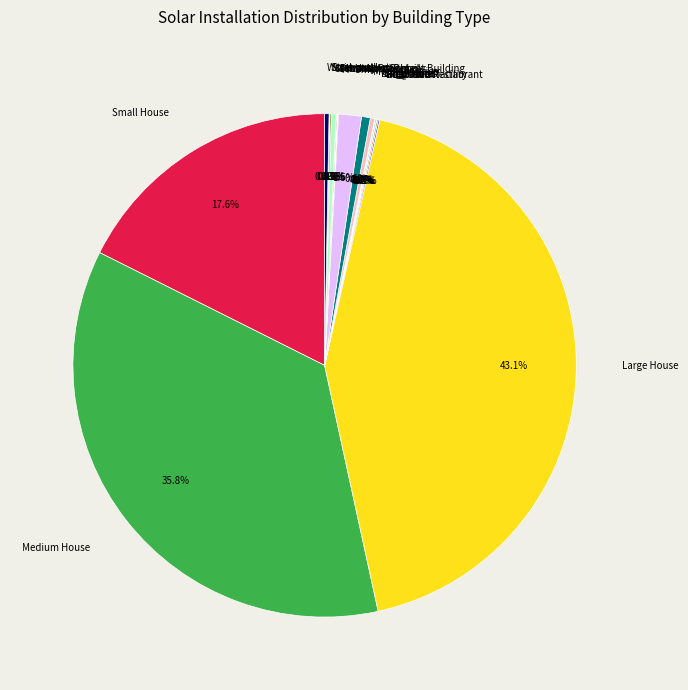

What percentage is NOT represented by Large House?

56.9%